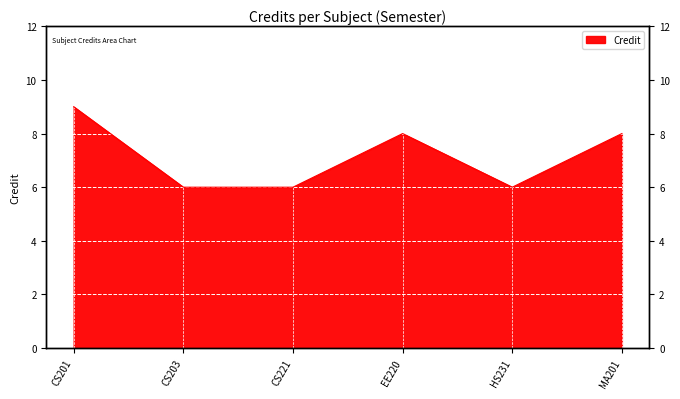

What is the difference between the values at EE220 and CS221?

2